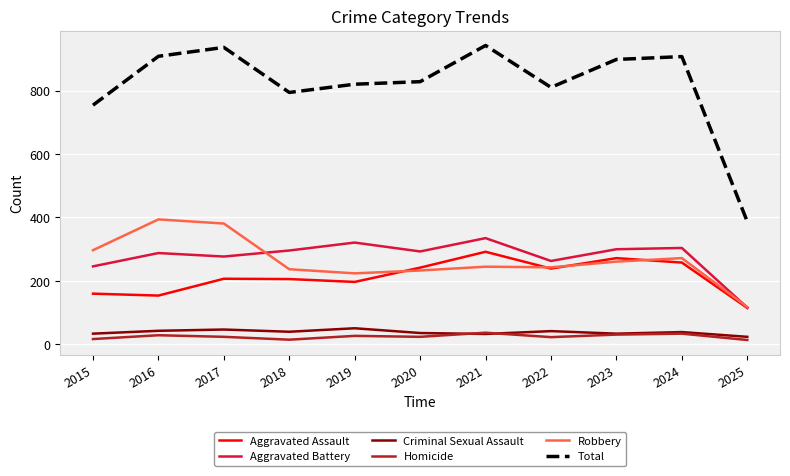

True or false: Robbery and Total cross at least once.

False